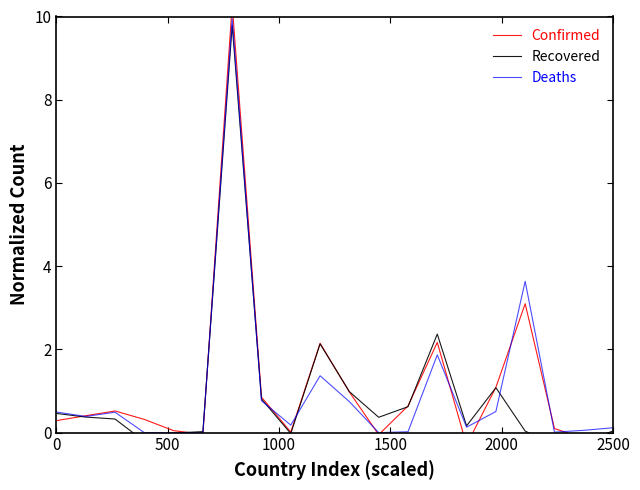

List the series in order of their peak value, highest first.

Confirmed, Deaths, Recovered